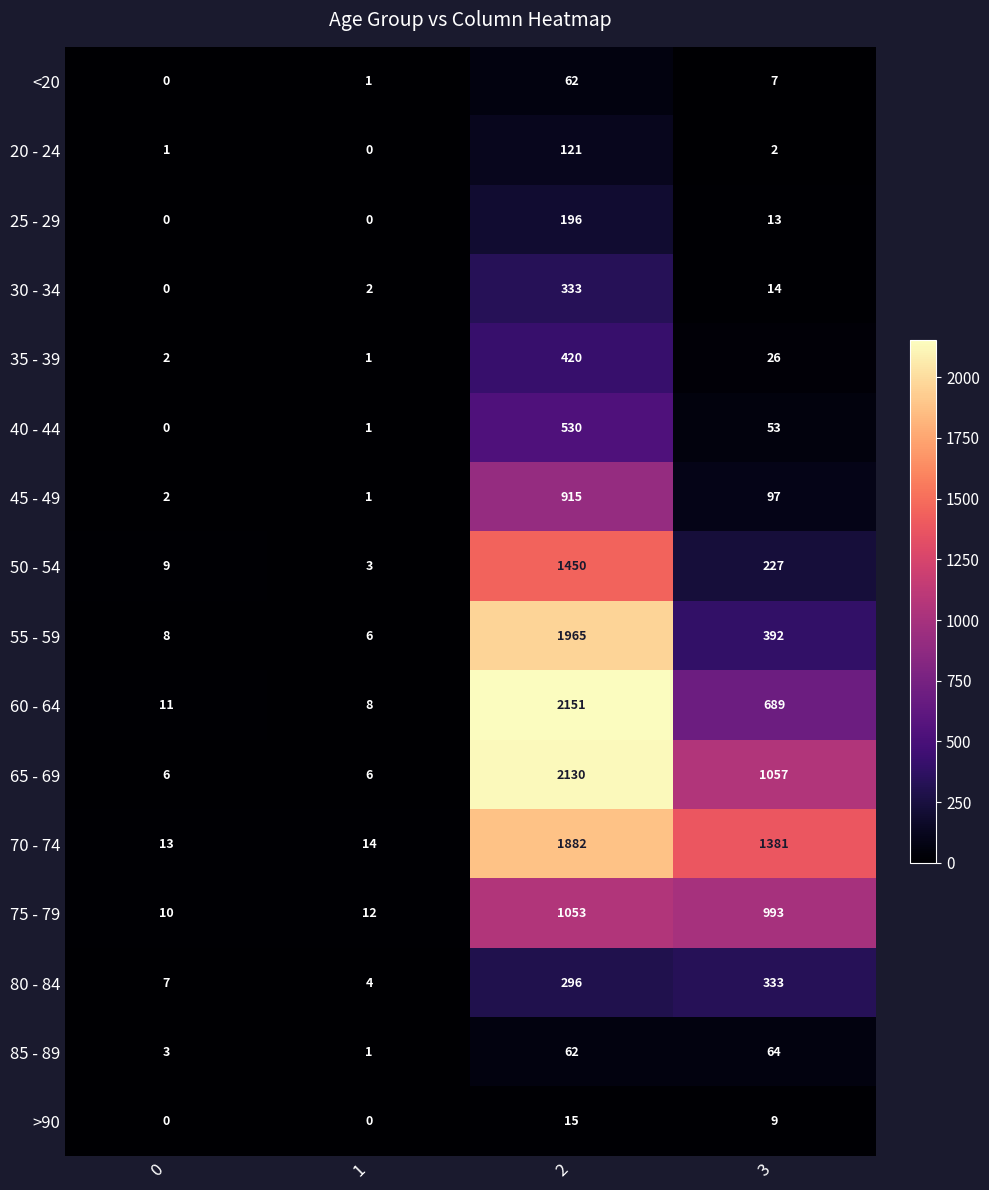

Which series changed the most between 0 and 2?

60 - 64